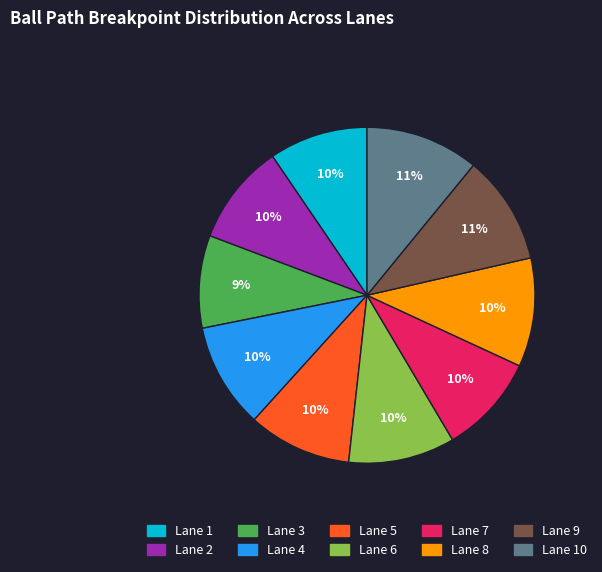

Between Lane 6 and Lane 10, which is larger?

Lane 10